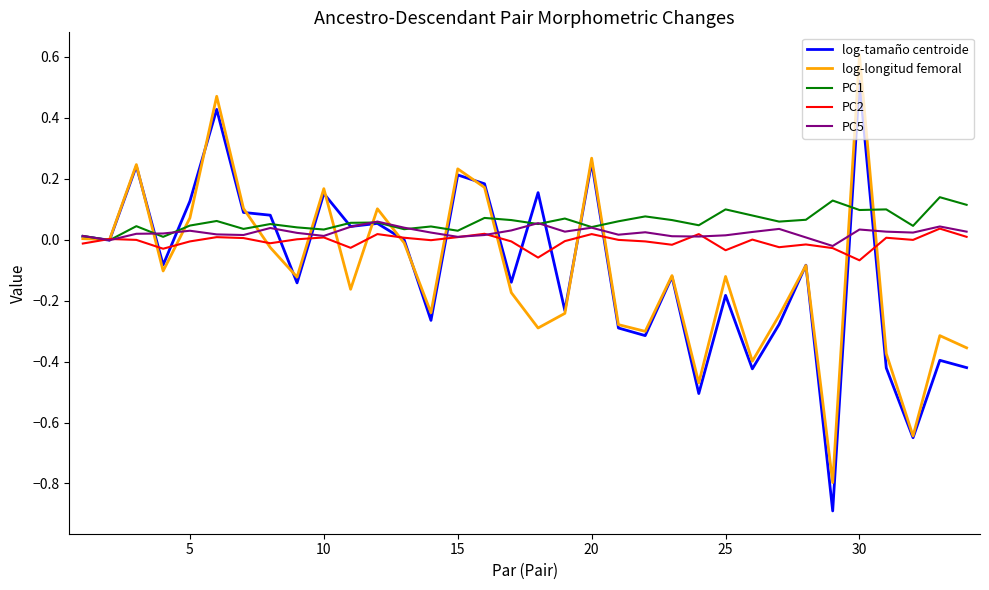

What is the greatest value displayed?

0.6